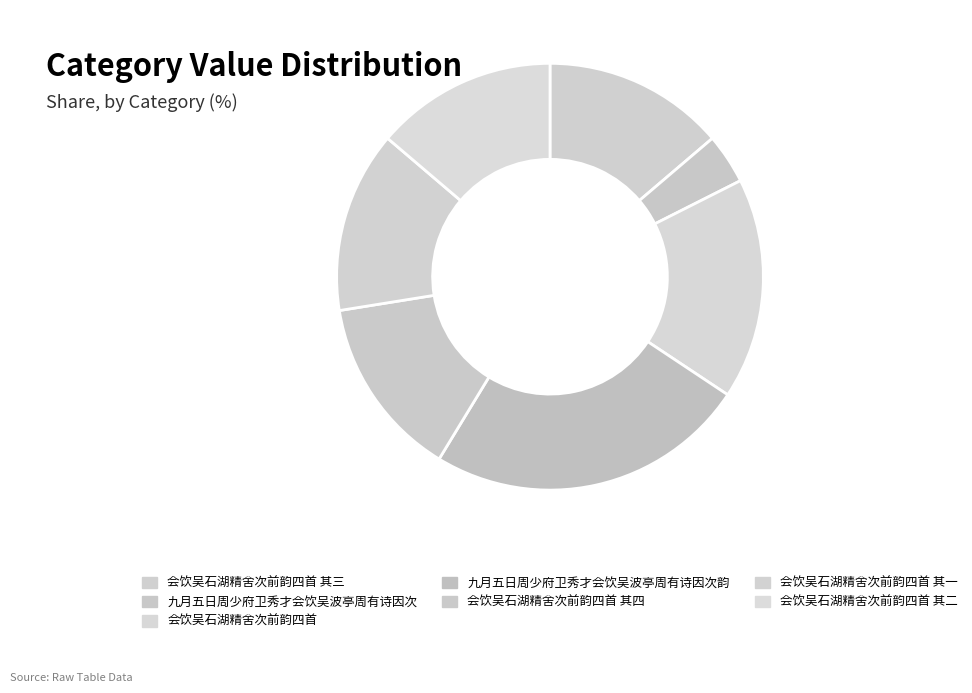

Between 会饮吴石湖精舍次前韵四首 其三 and 九月五日周少府卫秀才会饮吴波亭周有诗因次, which is larger?

会饮吴石湖精舍次前韵四首 其三